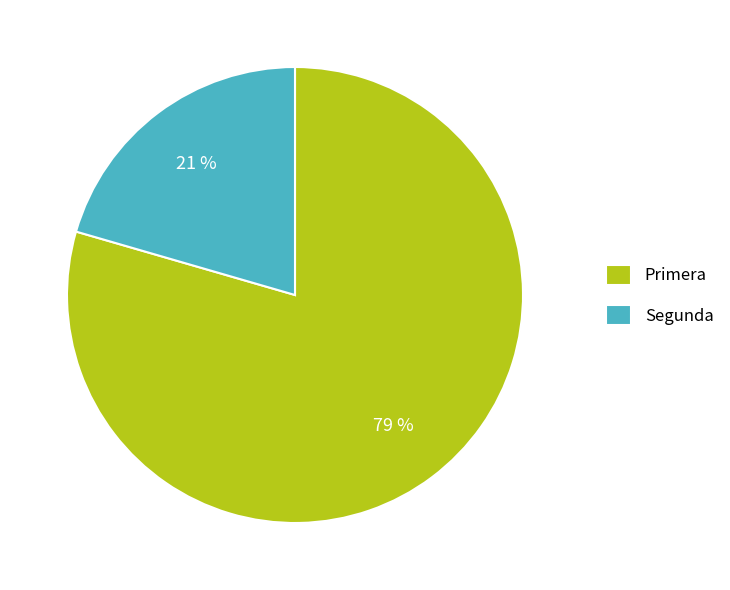

Which category has the smallest portion of the pie?

Segunda